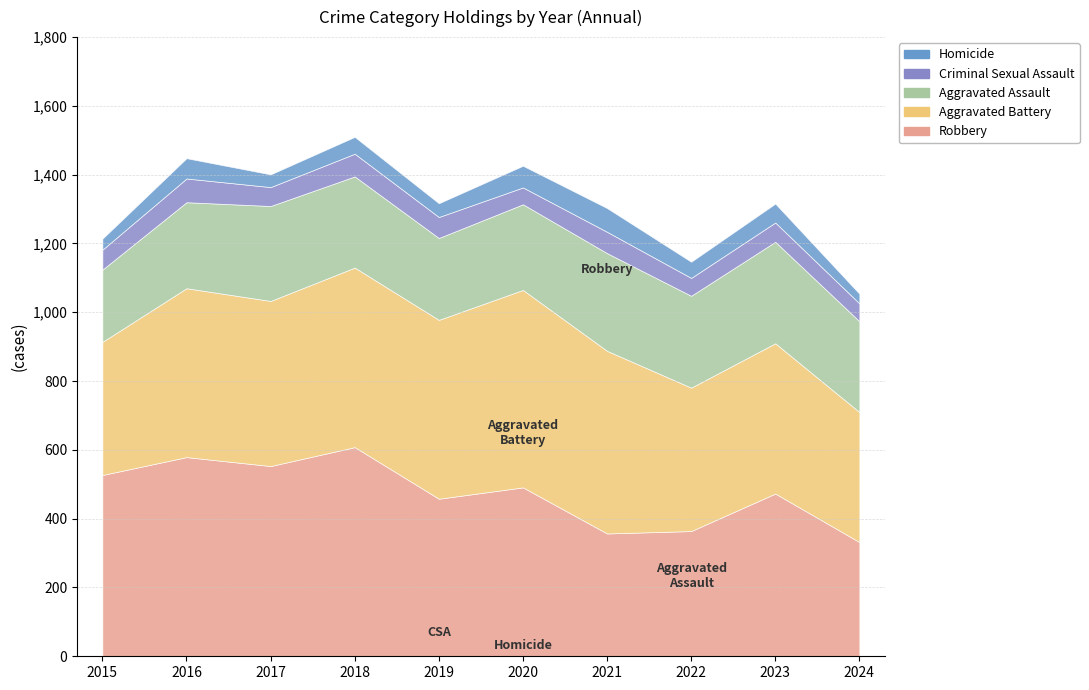

How many categories are shown in the chart?

10